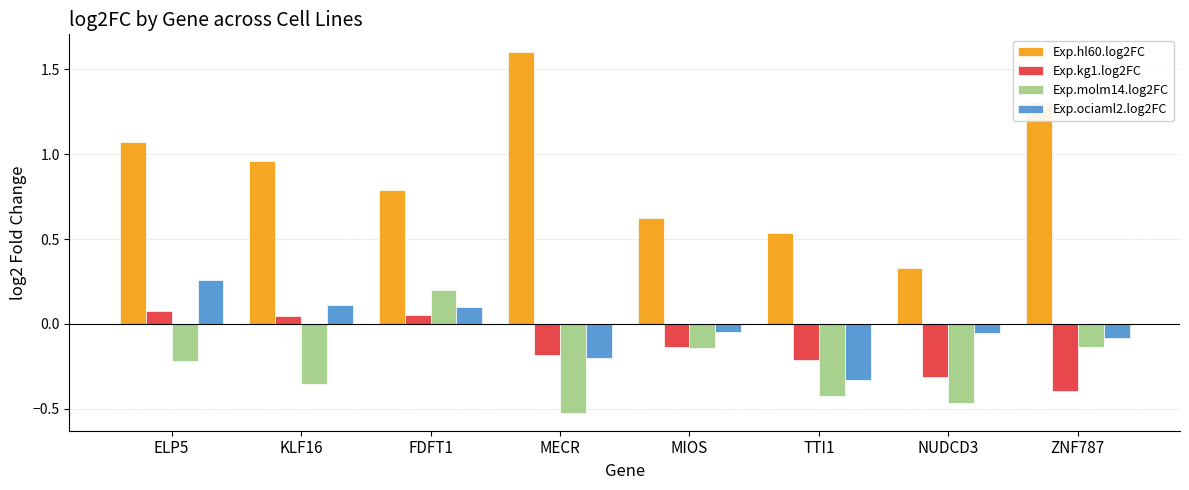

How many values in Exp.molm14.log2FC are above zero?

1